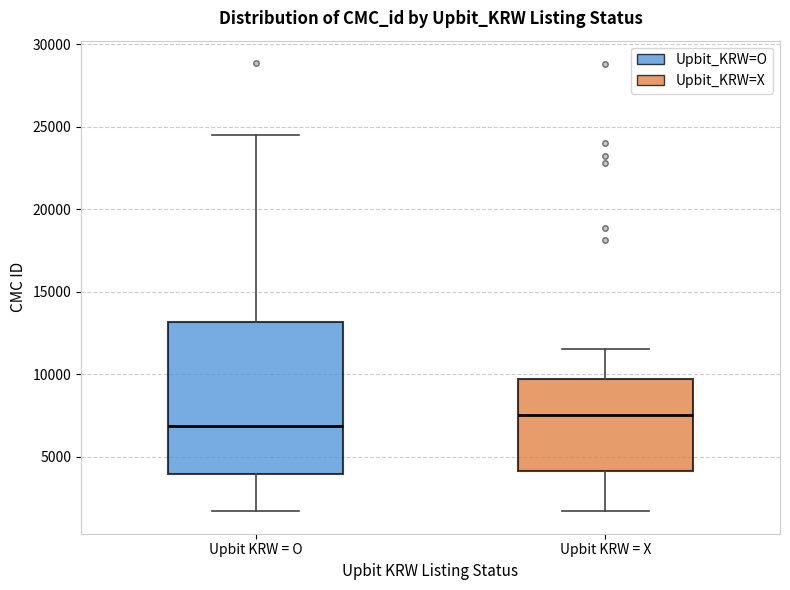

Which box has the lowest median line?

Upbit KRW = O